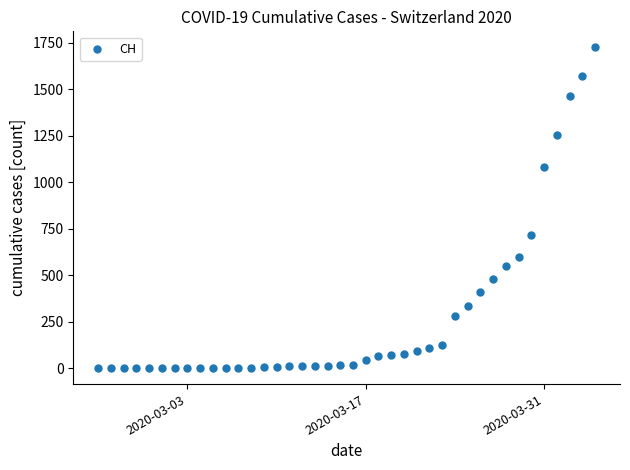

What Y value in the scatter plot is closest to 862?

715